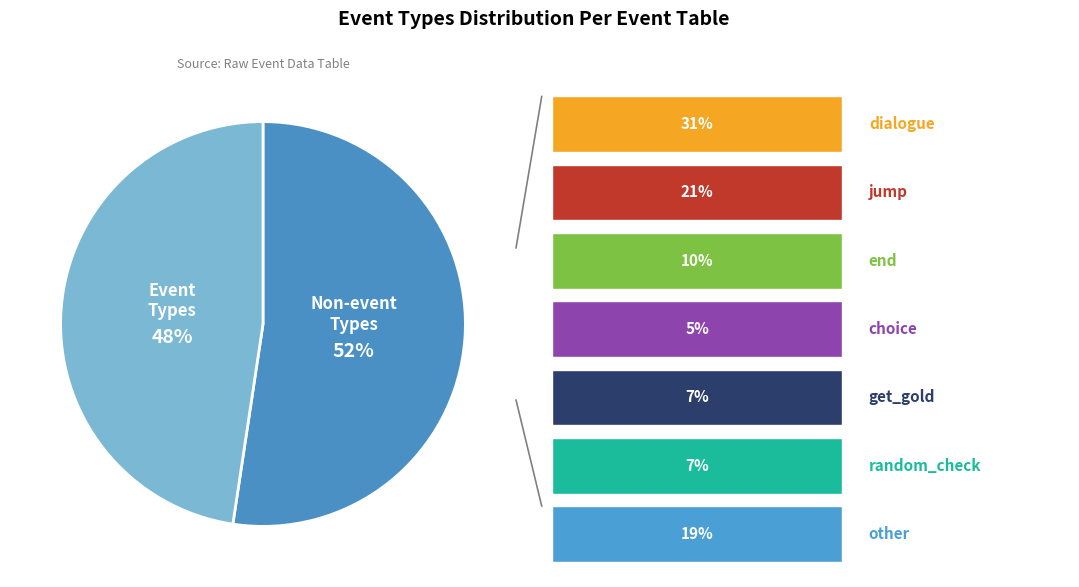

To the nearest percent, what is the average slice percentage?

50%